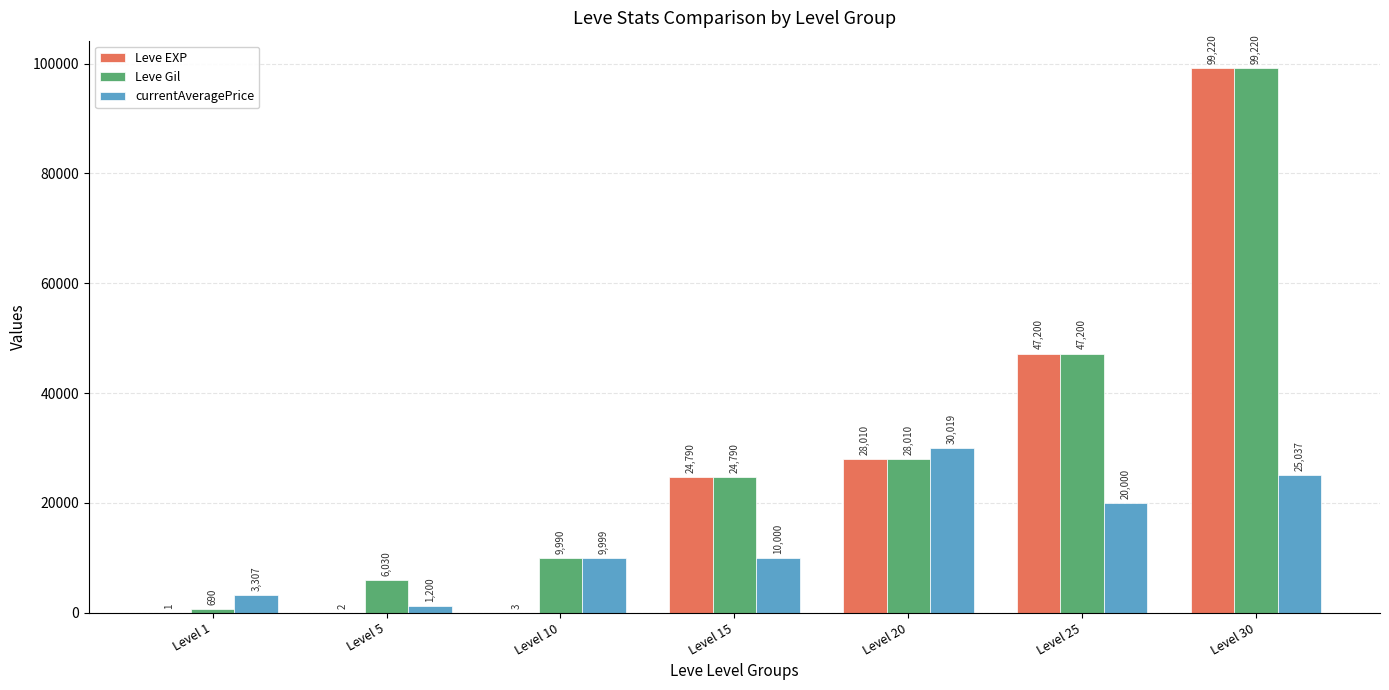

What is the maximum value for Leve EXP?

99220